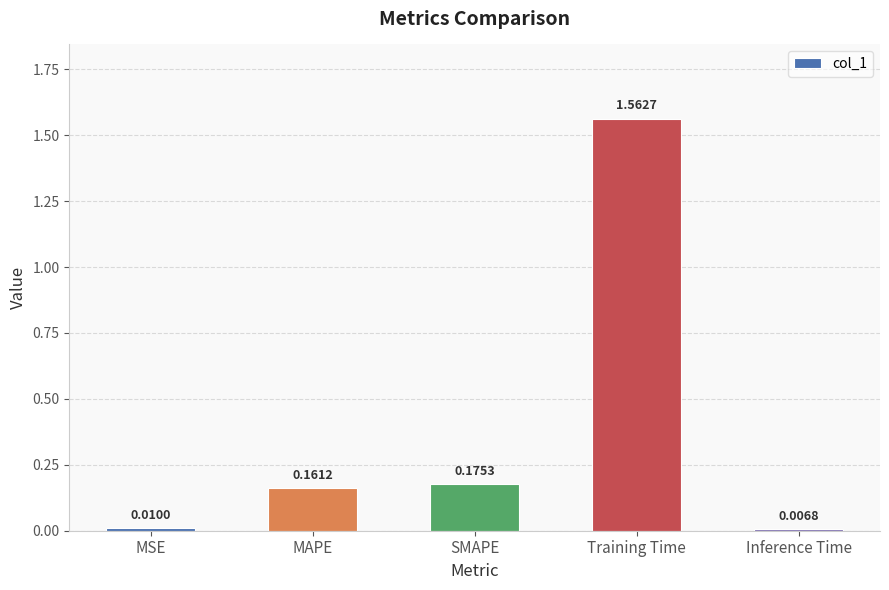

What is the sum of all values?

1.9